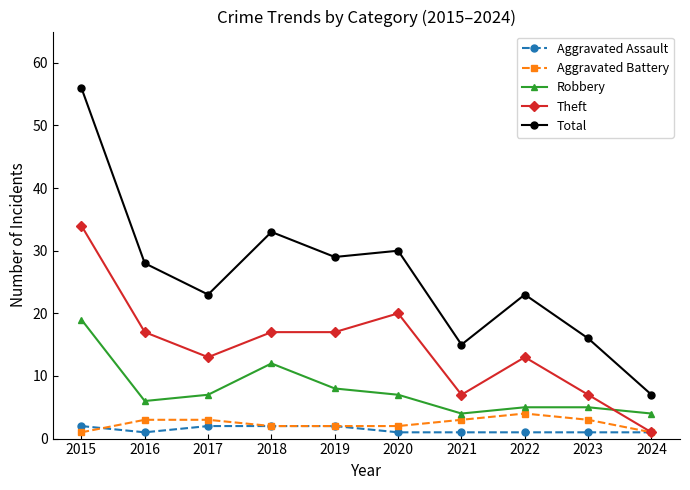

Where is the first local maximum for Total?

2018